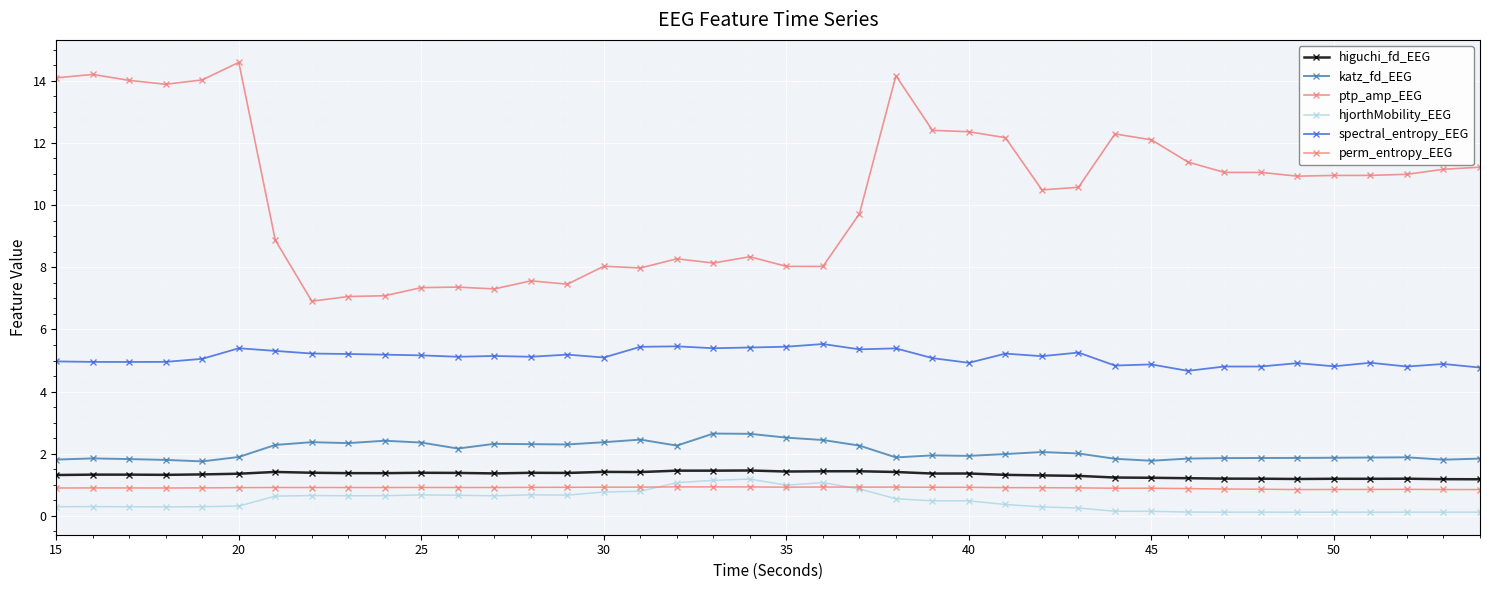

Does the chart have visible grid lines?

Yes